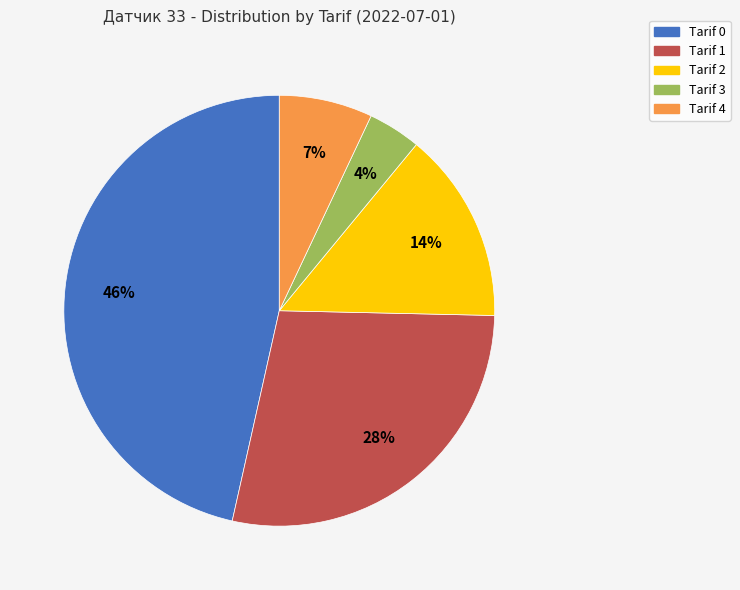

What is the largest slice in the pie chart?

Tarif 0